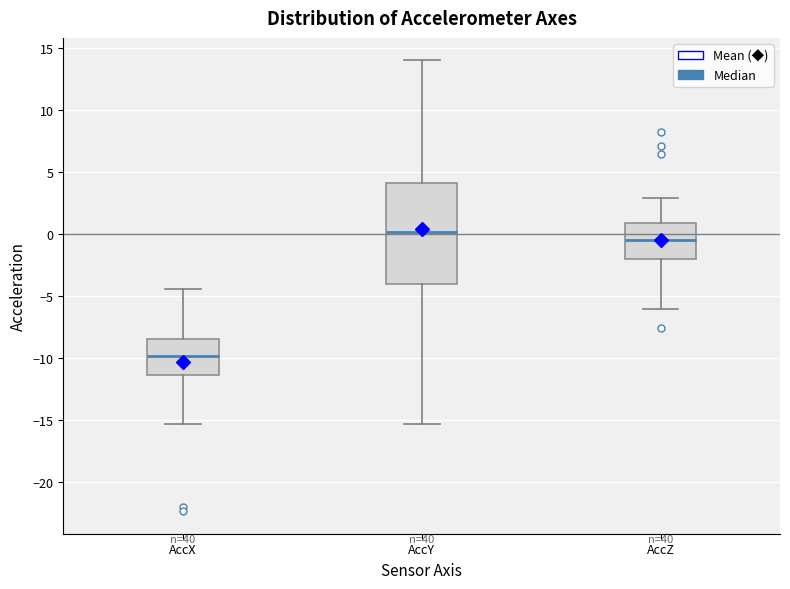

Which box is the tallest, from its lower edge to its upper edge?

AccY